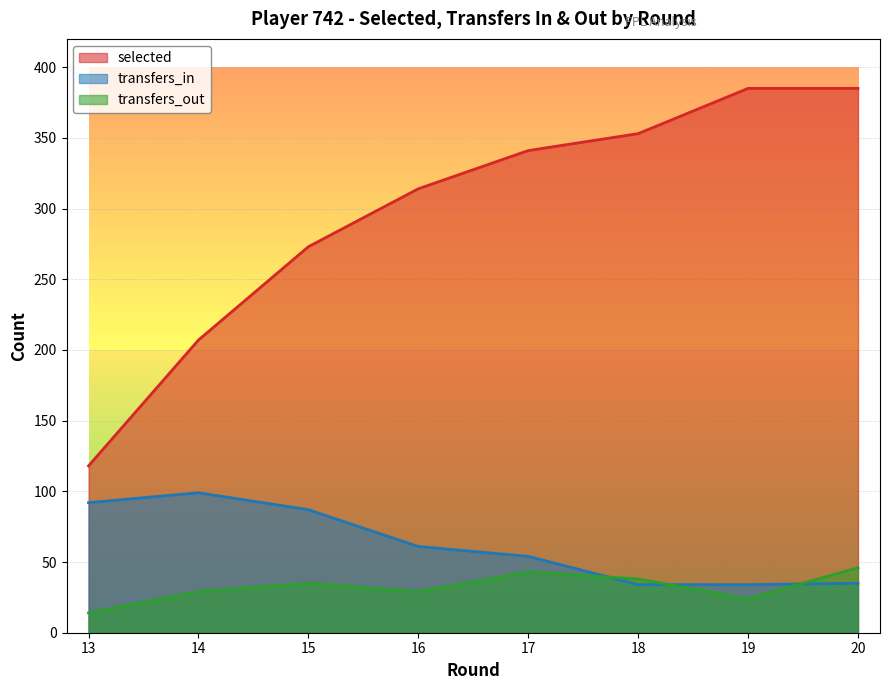

At 20, list the series in order from smallest to largest.

transfers_in, transfers_out, selected